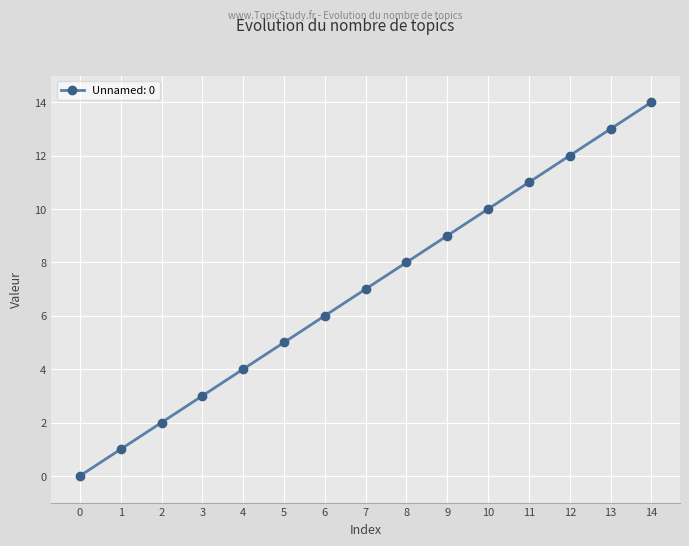

The value at 13 is 3. True or false?

False